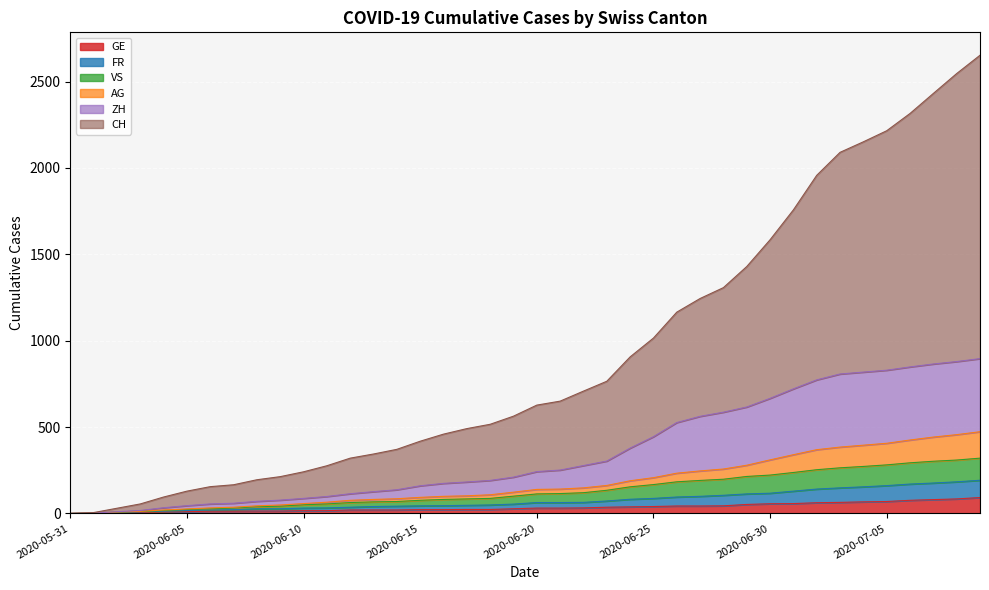

True or false: FR and GE intersect in this chart.

False